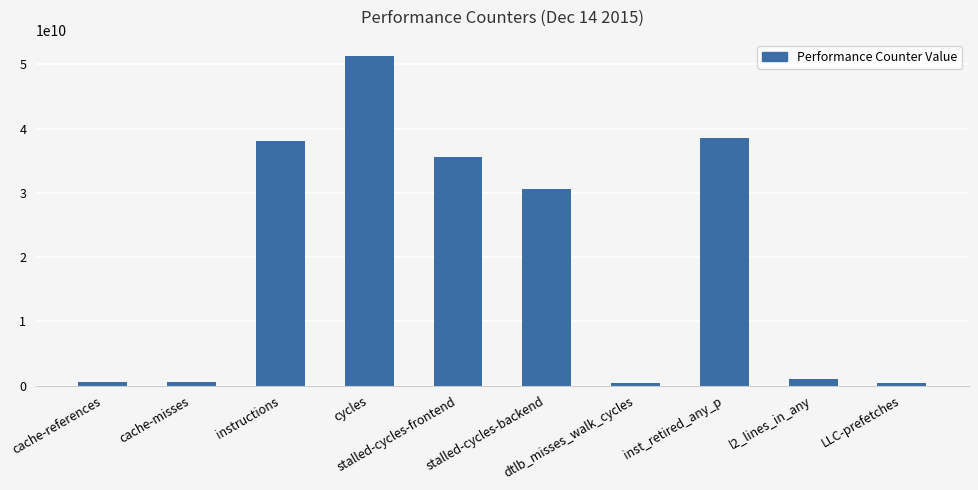

What is the value of the 10th bar from the left?

324405276